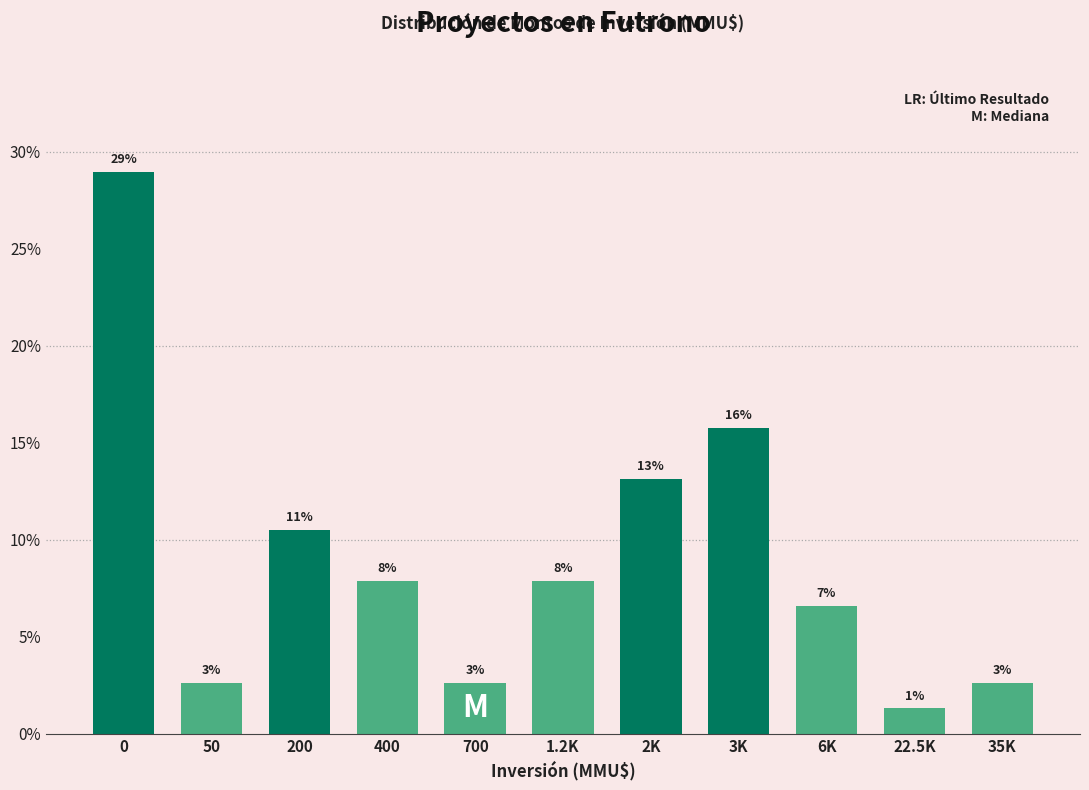

How many bars are there in total?

11